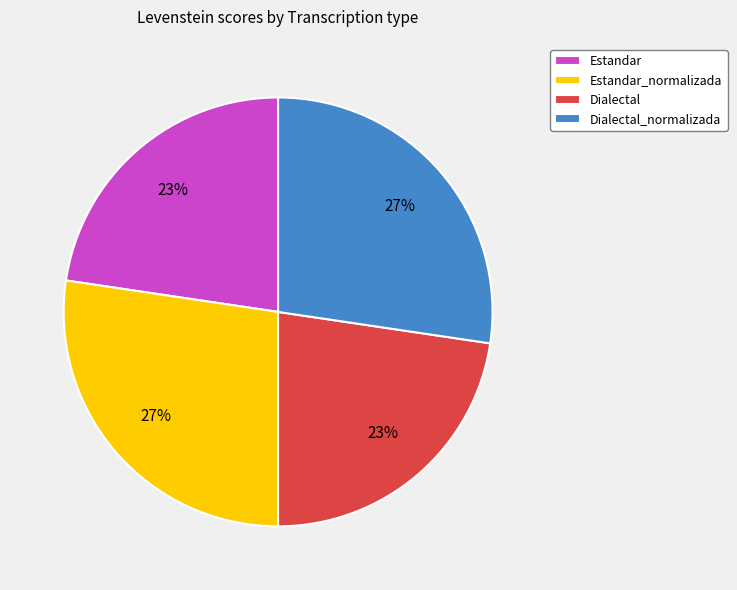

Does any single category account for the majority?

No